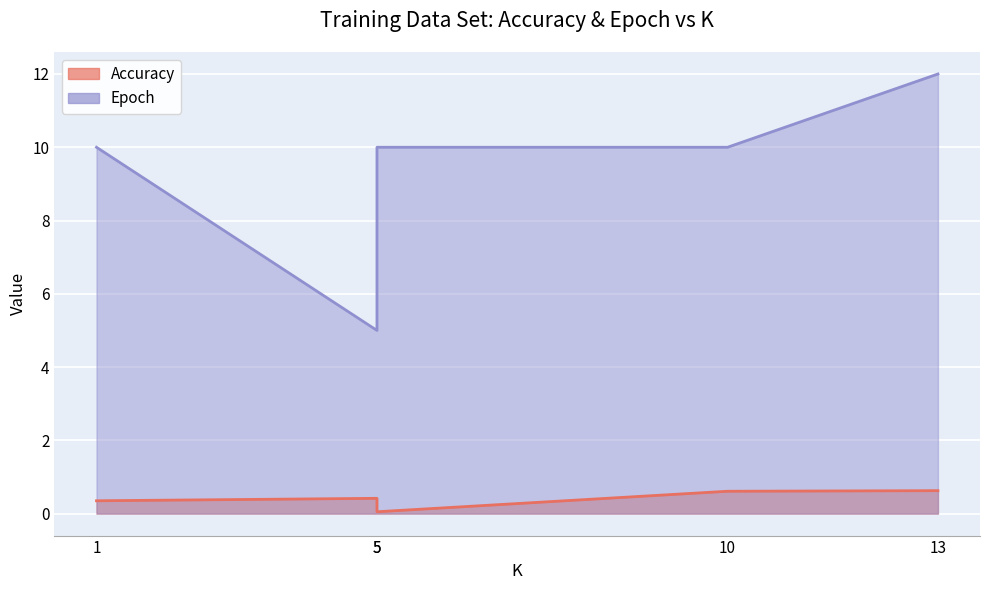

True or false: Accuracy and Epoch intersect in this chart.

False